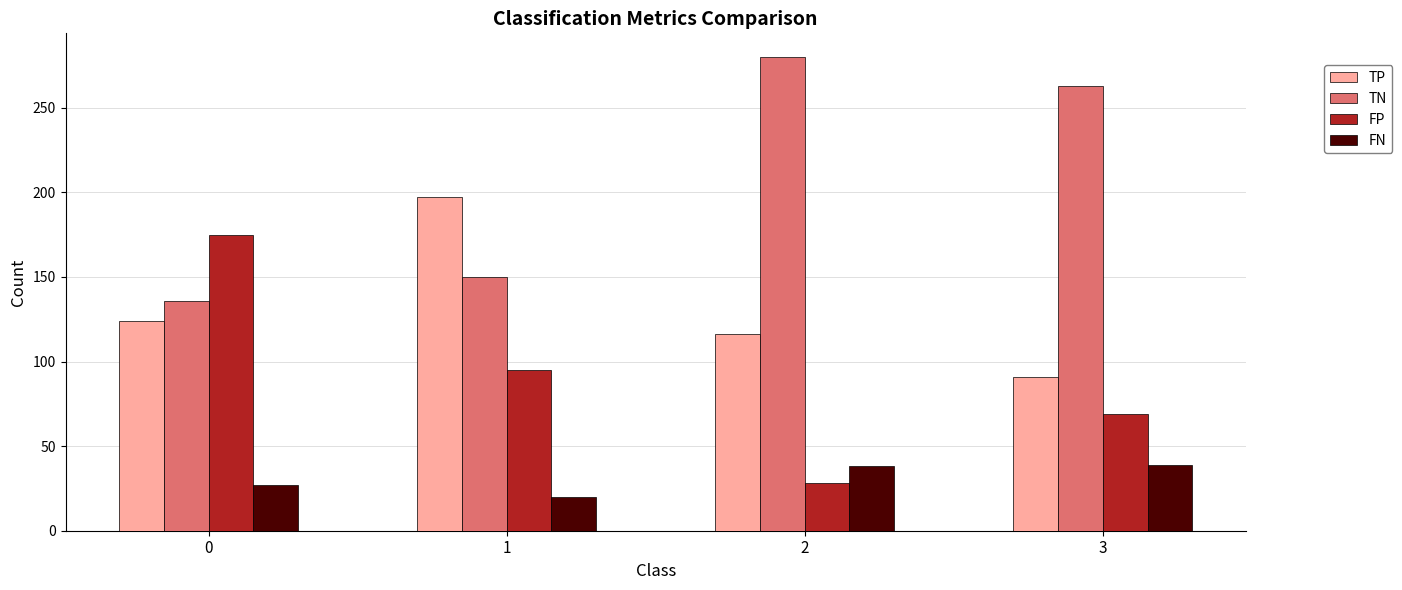

How many data points in TN are less than 263?

2